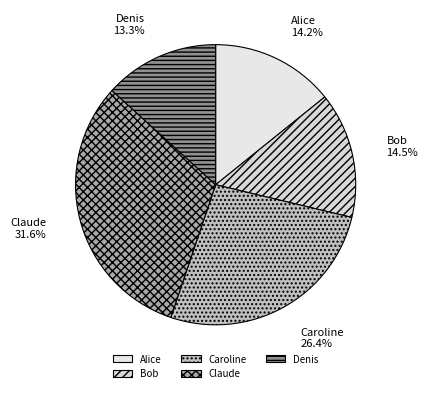

To the nearest percent, what percentage of the pie is Denis?

13%